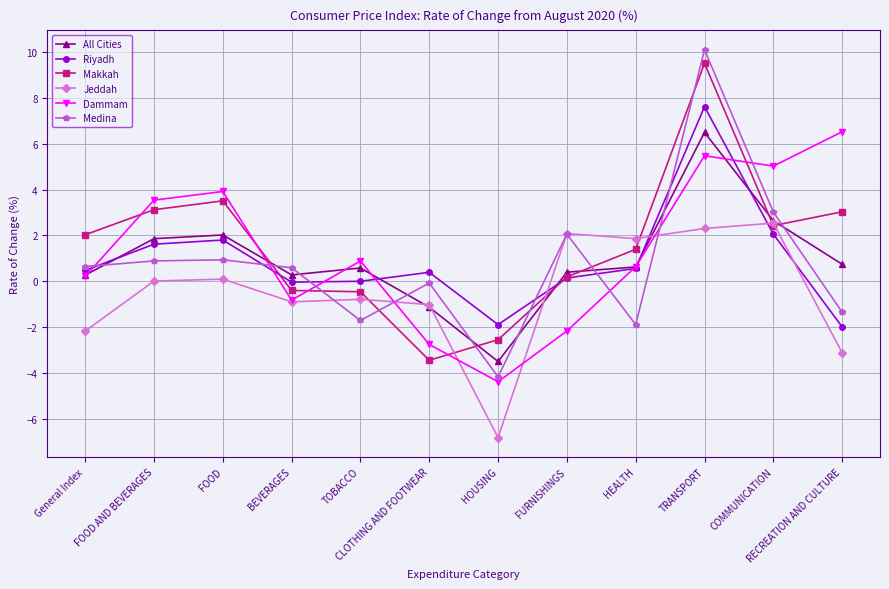

What is the label of the 7th point from the right?

CLOTHING AND FOOTWEAR